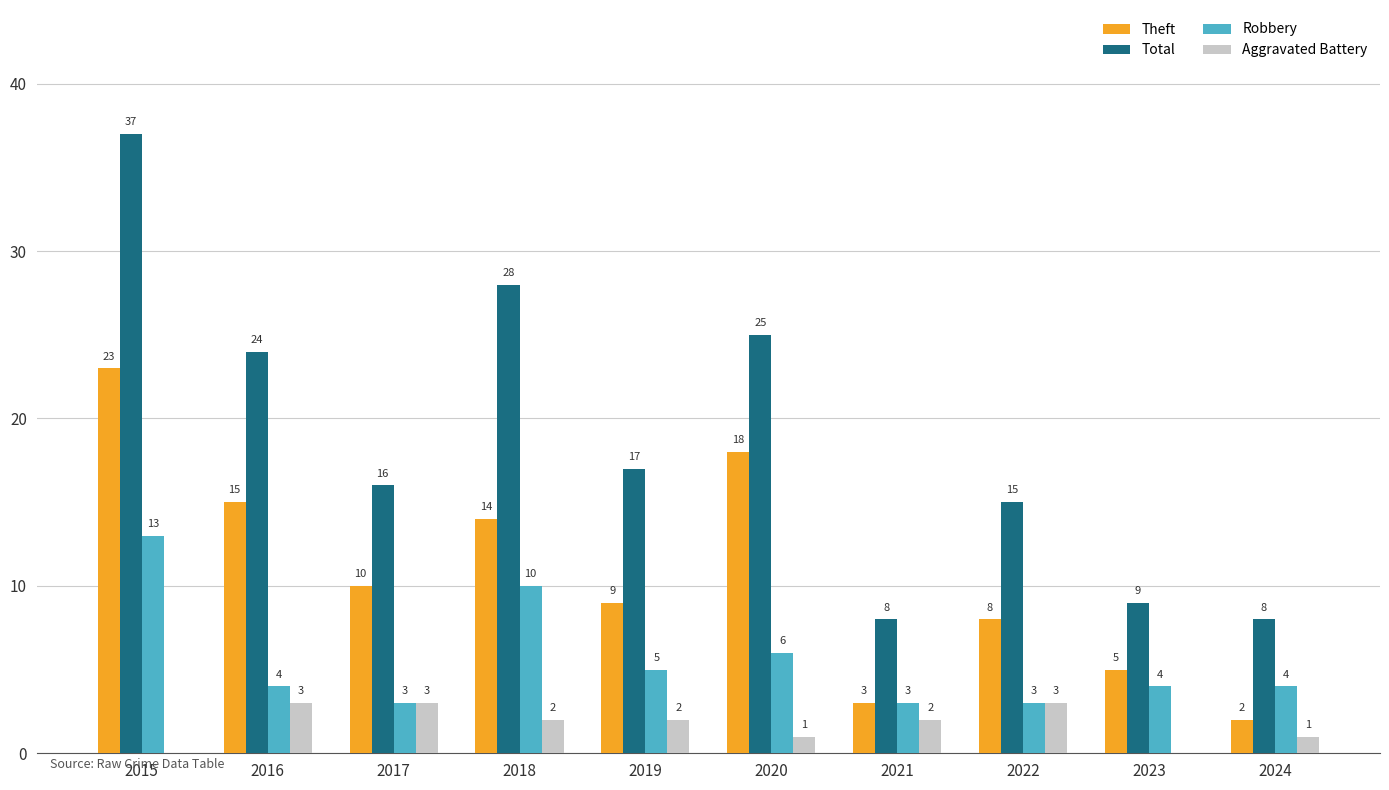

Between 2015 and 2023, which series saw the biggest shift?

Total